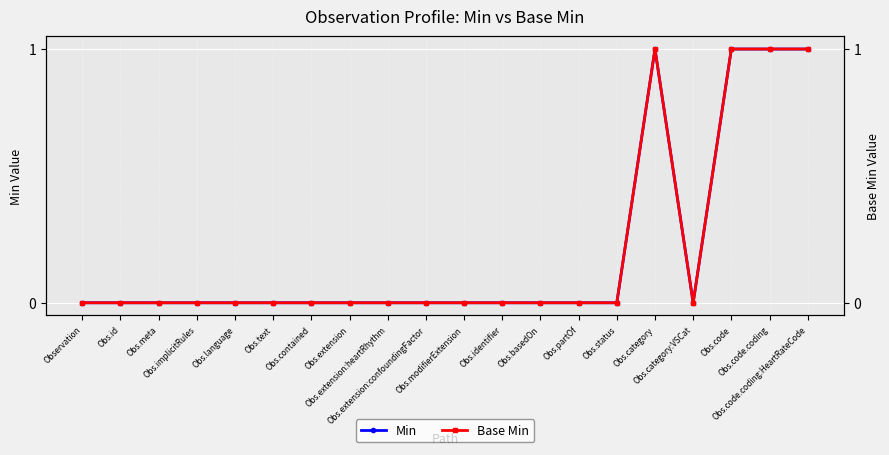

True or false: Min and Base Min intersect in this chart.

False